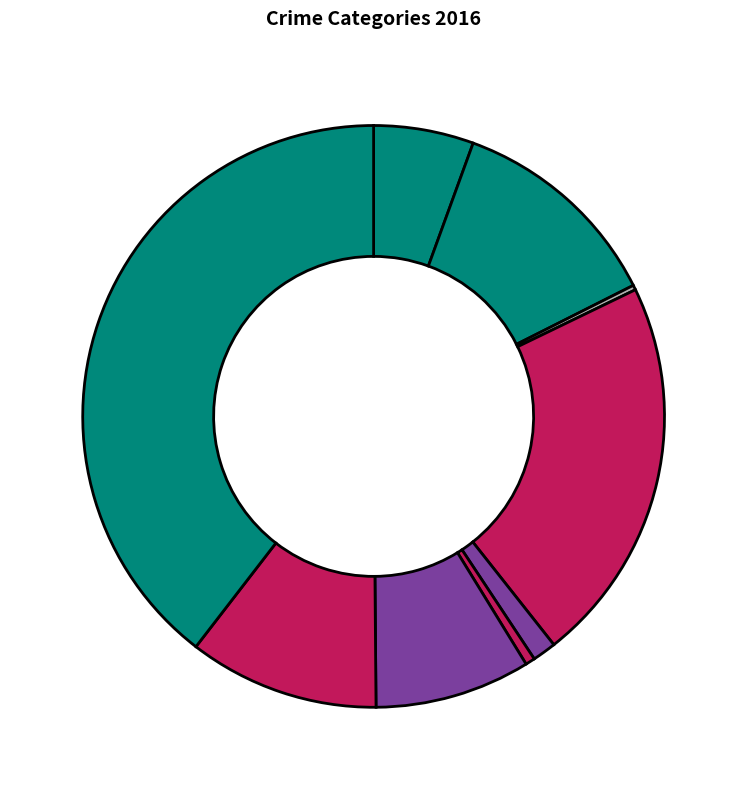

Count the number of slices in the pie.

9